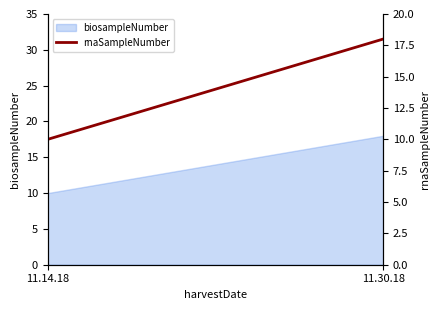

Rank the categories by value from highest to lowest.

11.30.18, 11.14.18